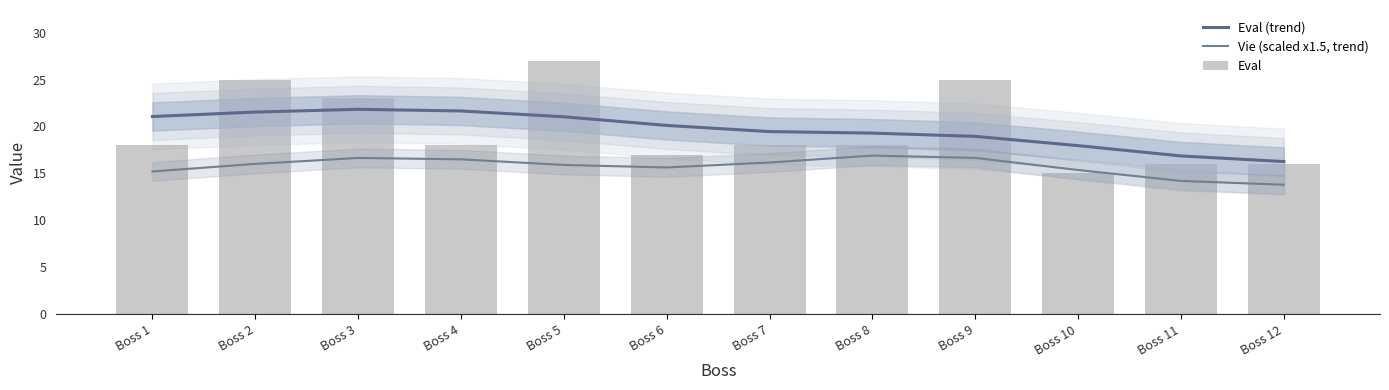

Rank the series by their maximum value, from highest to lowest.

Eval, Eval (trend), Vie (scaled x1.5, trend)